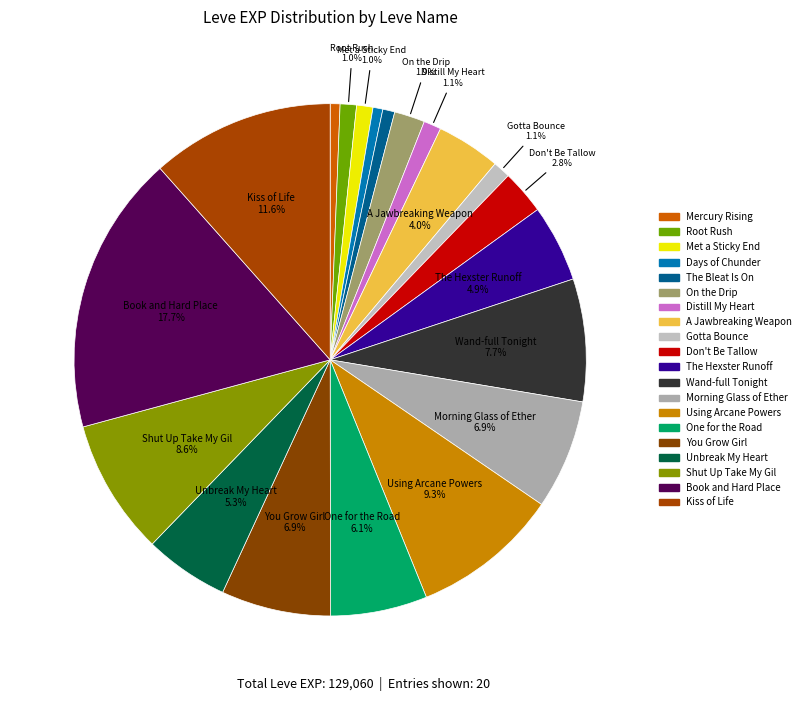

To the nearest percent, what is the difference between the largest and smallest slice percentages?

17%